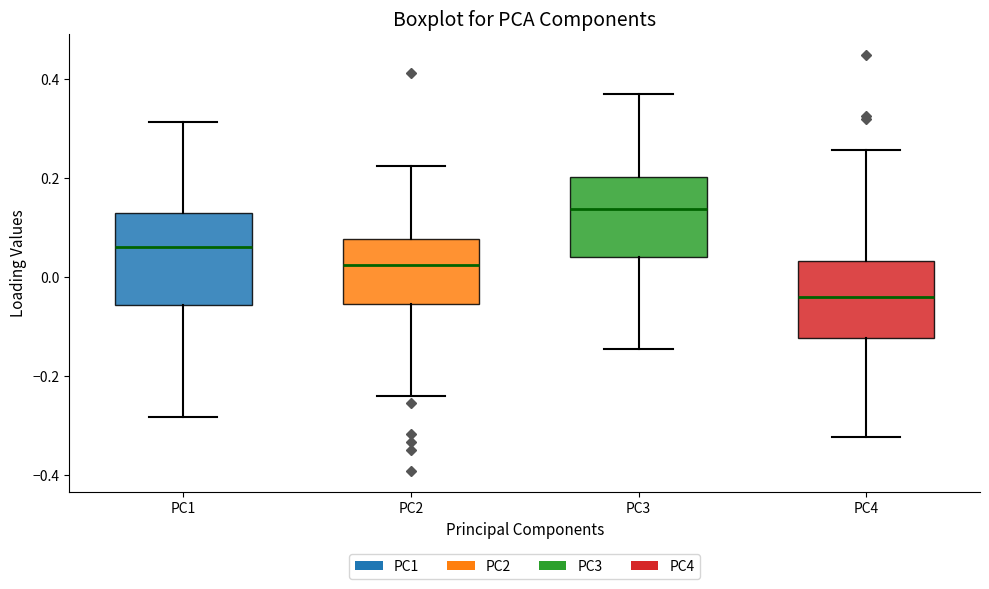

Reading left to right, transcribe this box plot: for each box, give where its median line is, the range the box spans, and where its two whiskers end, as read against the y-axis. The values are not printed on the chart, so give them approximately, as read against the axis.

PC1: median 0.06, box -0.06 to 0.12, whiskers -0.28 to 0.32
PC2: median 0.02, box -0.06 to 0.08, whiskers -0.24 to 0.22
PC3: median 0.14, box 0.04 to 0.20, whiskers -0.14 to 0.36
PC4: median -0.04, box -0.12 to 0.04, whiskers -0.32 to 0.26